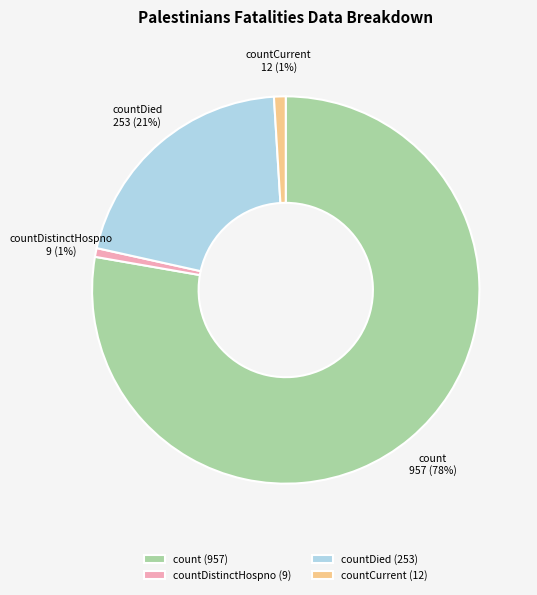

To the nearest percent, what is the average slice percentage?

25%